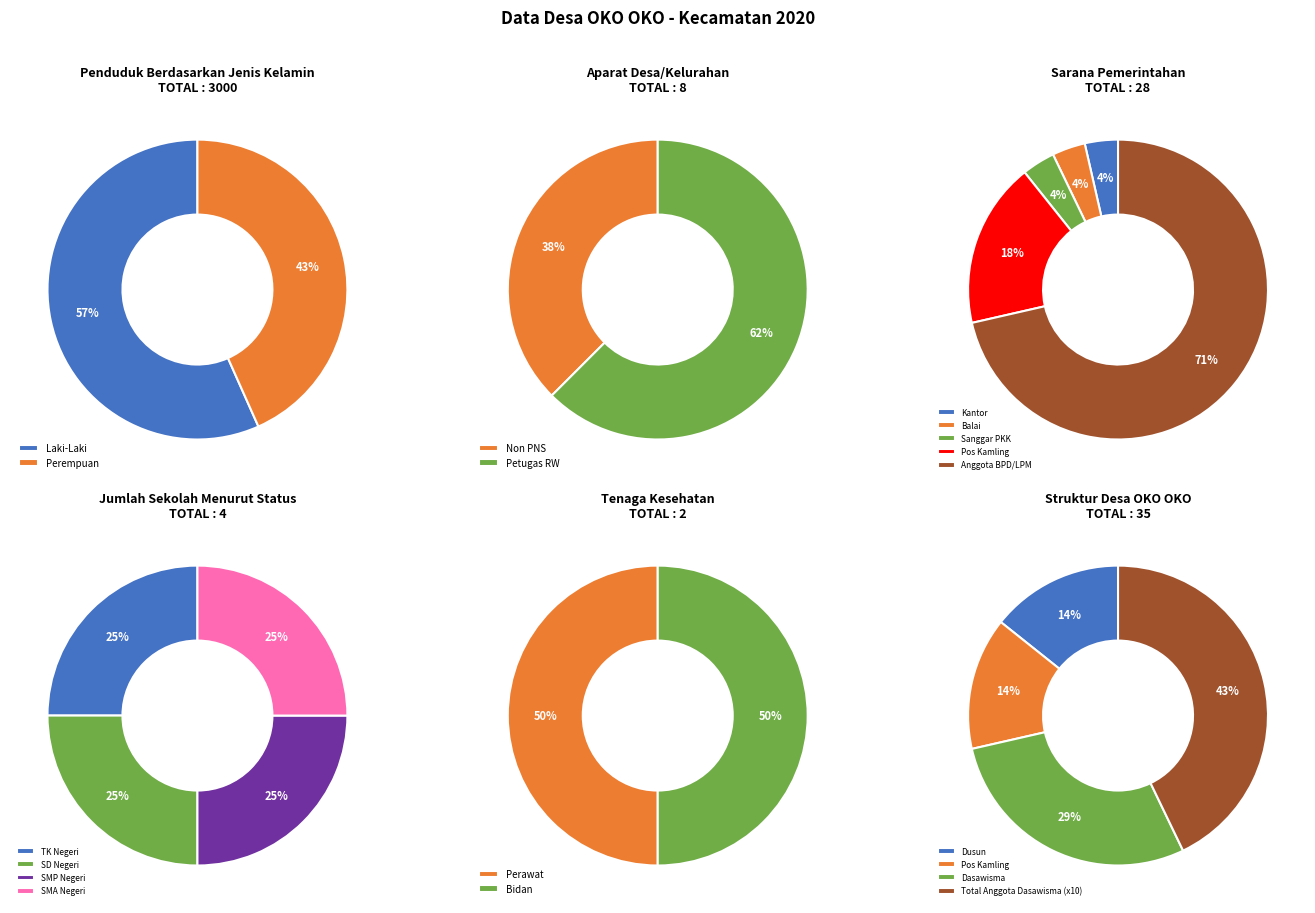

What is the largest slice in the pie chart?

Laki-Laki